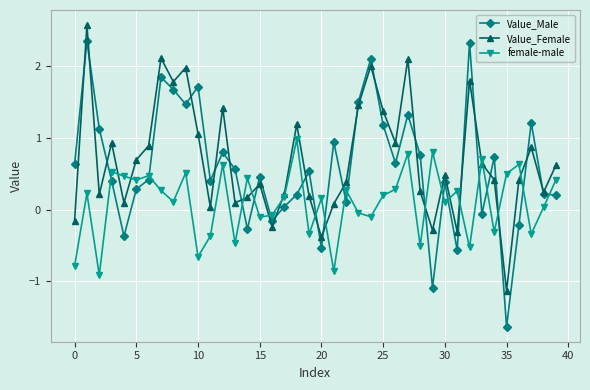

How many series are shown in this chart?

3